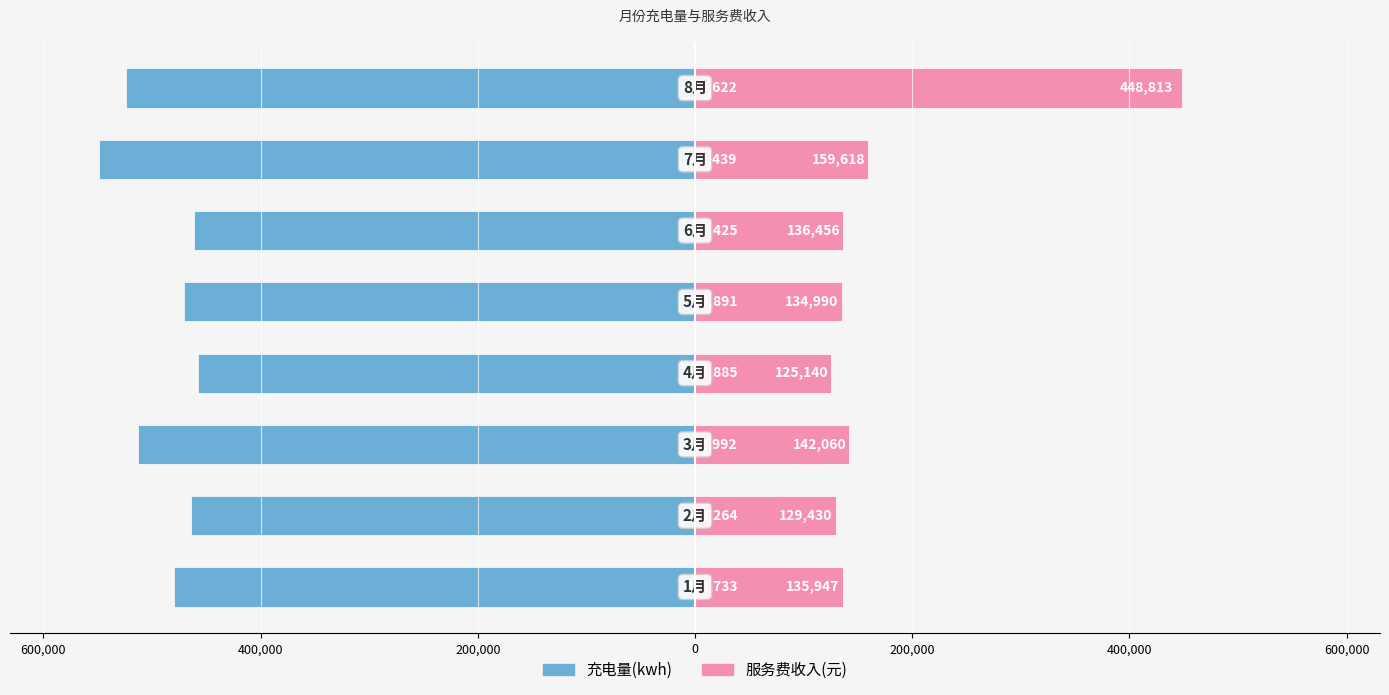

Reading left to right, transcribe all the data shown in this chart.

充电量(kwh): -479733.2	-464263.7	-512991.9	-457884.9	-470890.8	-461424.8	-548439.3	-523622.3
服务费收入(元): 135946.9	129430.0	142060.5	125140.4	134990.1	136456.5	159618.2	448812.8